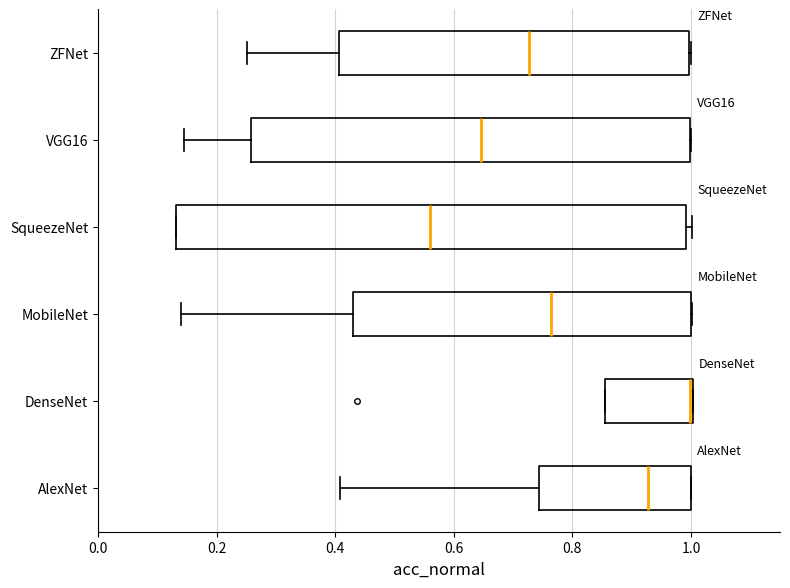

Reading bottom to top, read every box against the x-axis: the position of its median line, the range the box covers, and the ends of its whiskers. The values are not printed on the chart, so give them approximately, as read against the axis.

AlexNet: median 0.92, box 0.74 to 1.00, whiskers 0.40 to 1.00
DenseNet: median 1.00 (drawn on the box's right edge), box 0.86 to 1.00, whiskers 0.86 to 1.00
MobileNet: median 0.76, box 0.44 to 1.00, whiskers 0.14 to 1.00
SqueezeNet: median 0.56, box 0.14 to 1.00, whiskers 0.14 to 1.00 (just right of the box's right edge)
VGG16: median 0.64, box 0.26 to 1.00, whiskers 0.14 to 1.00
ZFNet: median 0.72, box 0.40 to 1.00, whiskers 0.26 to 1.00